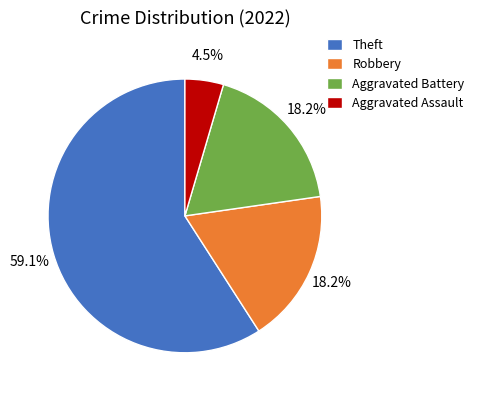

Which has a higher value, Theft or Robbery?

Theft